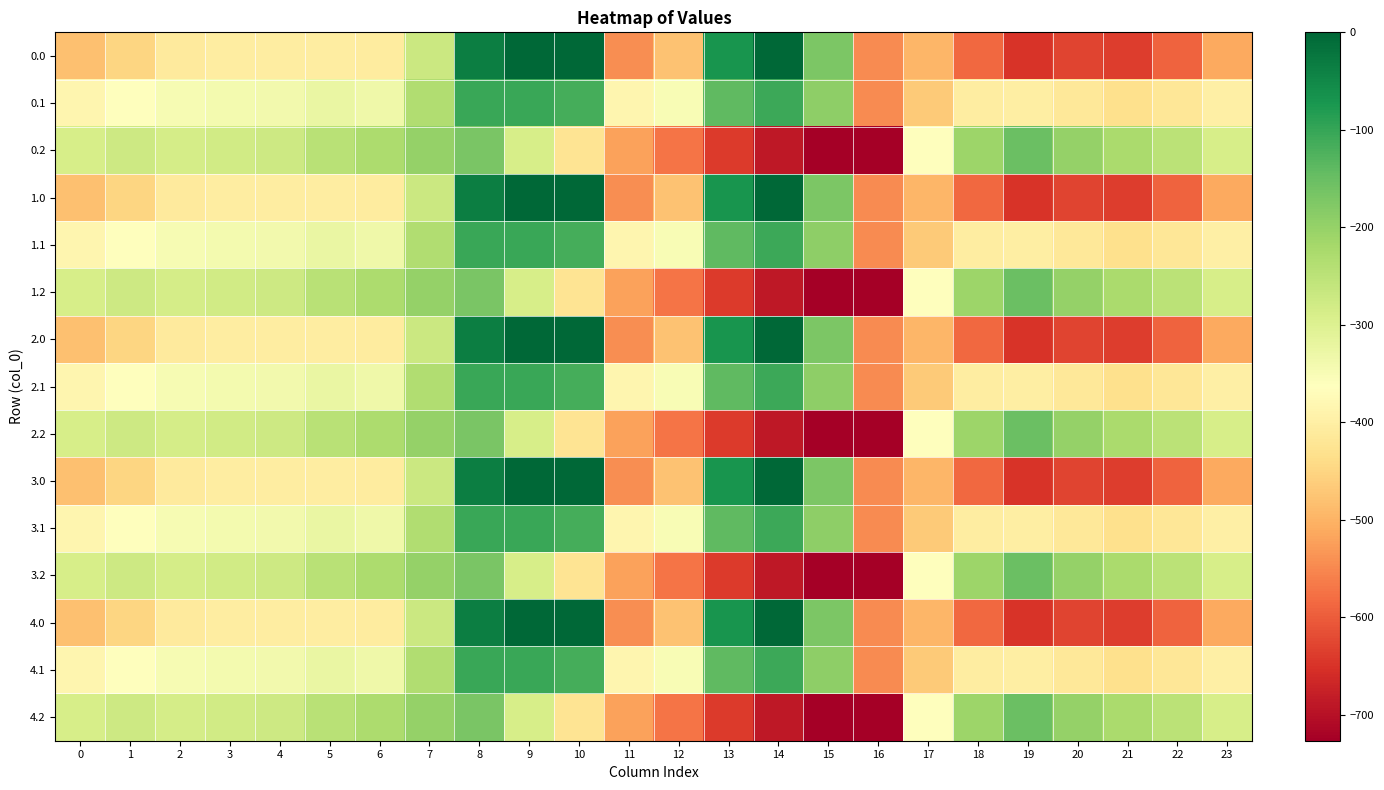

Which has a higher value, 5 or 16?

5